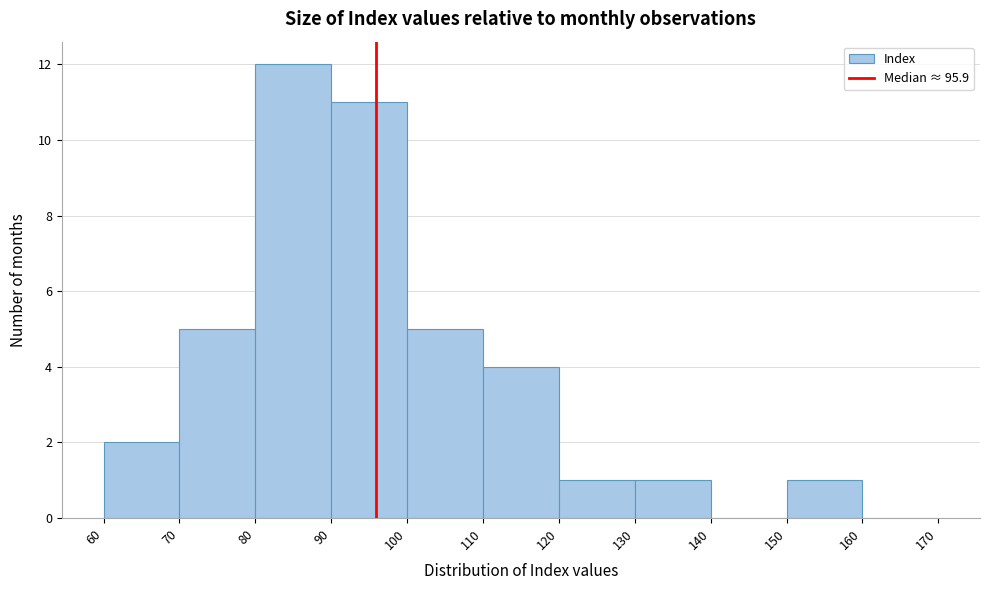

Reading left to right, transcribe this chart: for each bar, give the range it covers on the x-axis and its height. The values are not printed on the chart, so give them approximately, as read against the axis.

60 to 70: 2
70 to 80: 5
80 to 90: 12
90 to 100: 11
100 to 110: 5
110 to 120: 4
120 to 130: 1
130 to 140: 1
140 to 150: 0
150 to 160: 1
160 to 170: 0